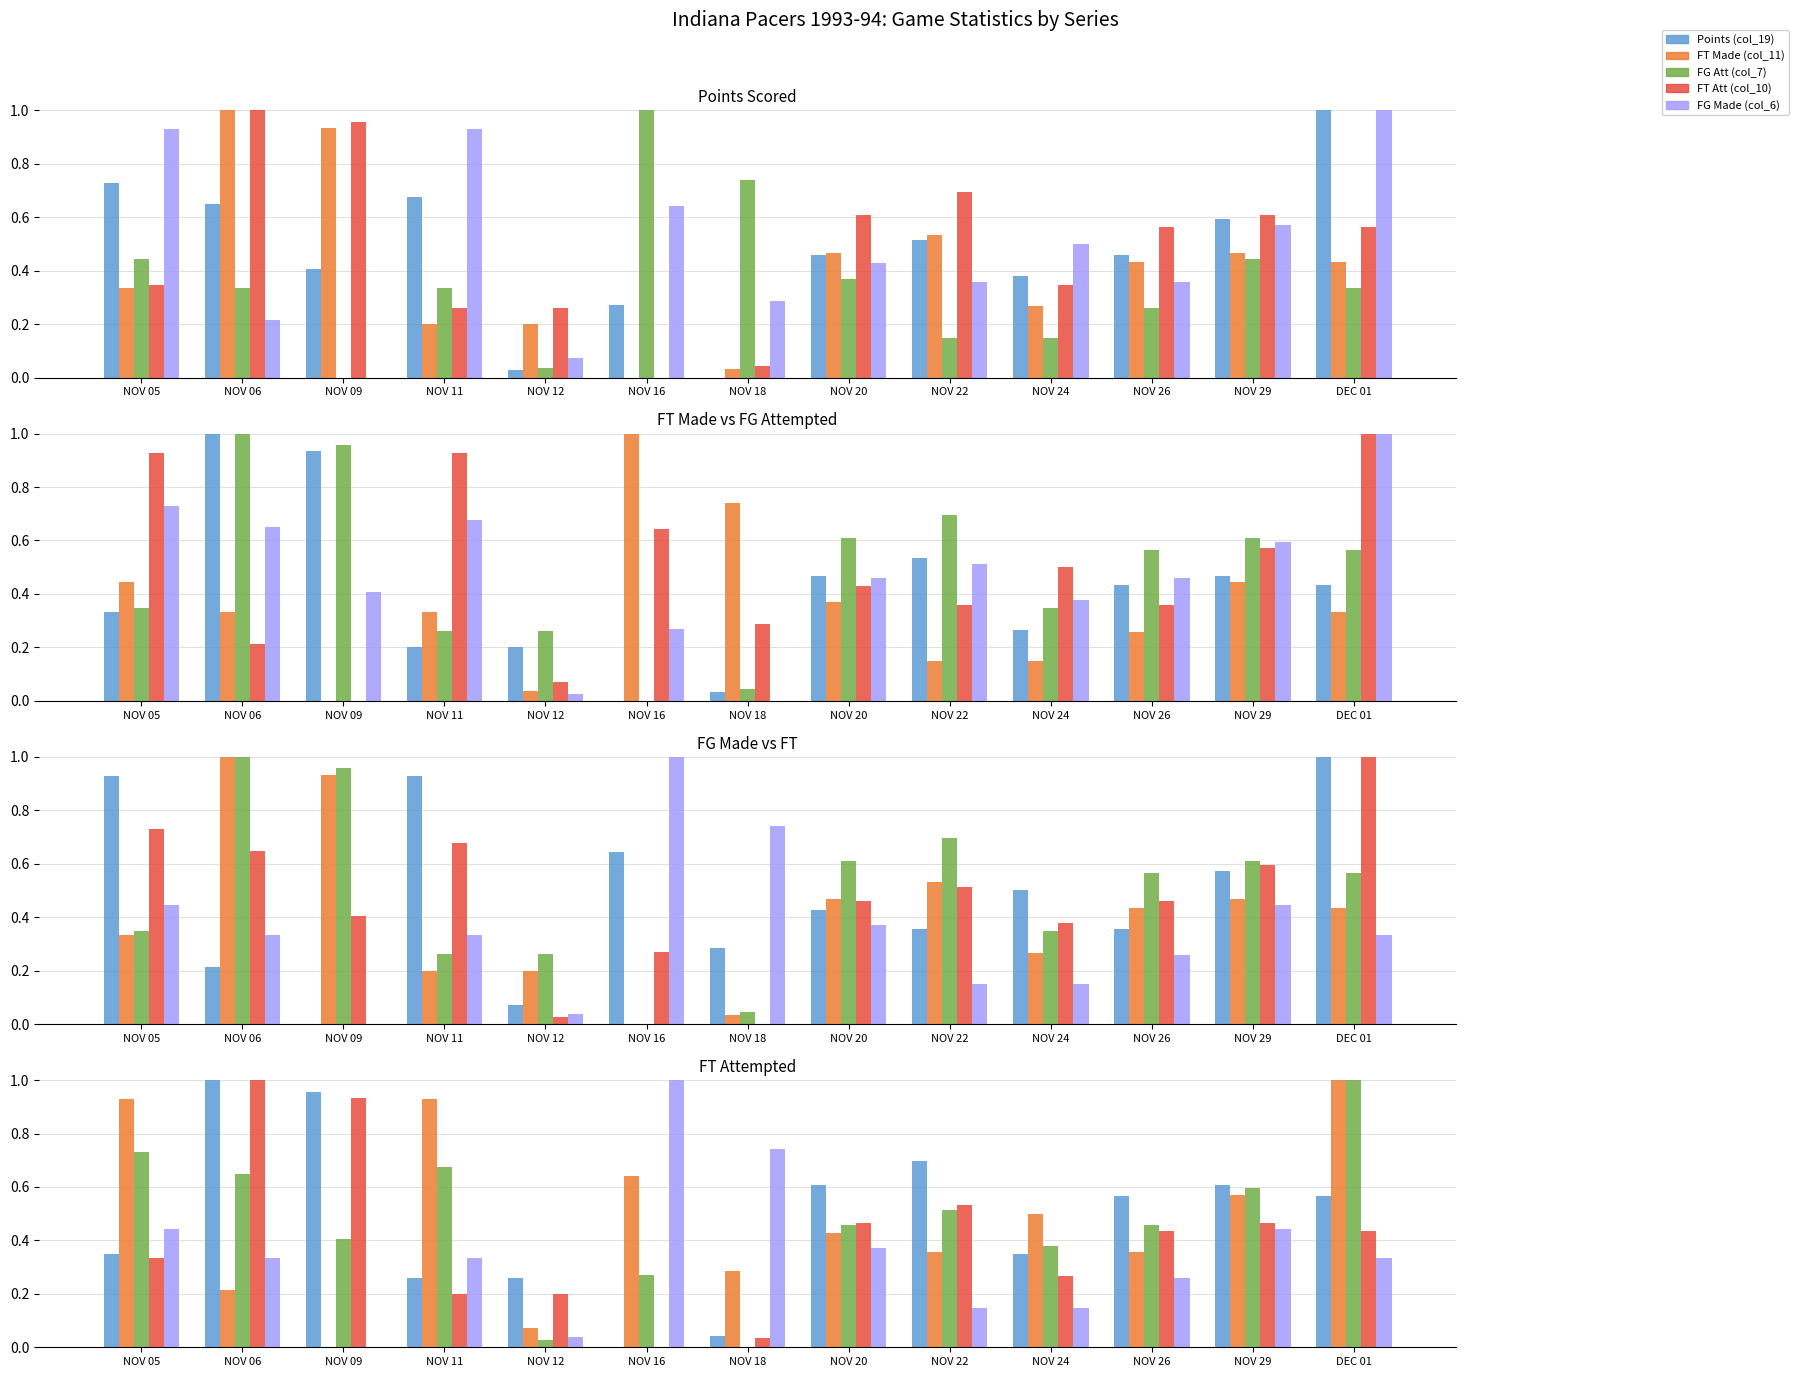

Is it true that FG Made (col_6) equals 0.9 at NOV 24?

False